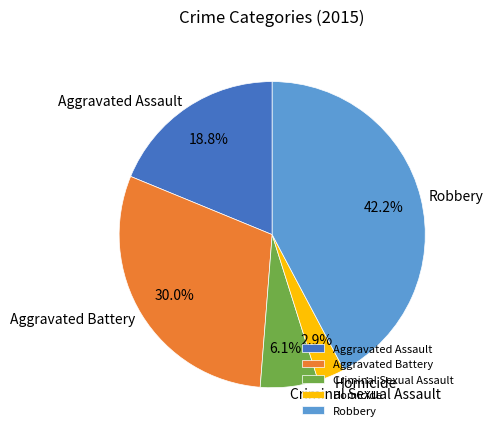

What is the smallest slice in the pie chart?

Homicide